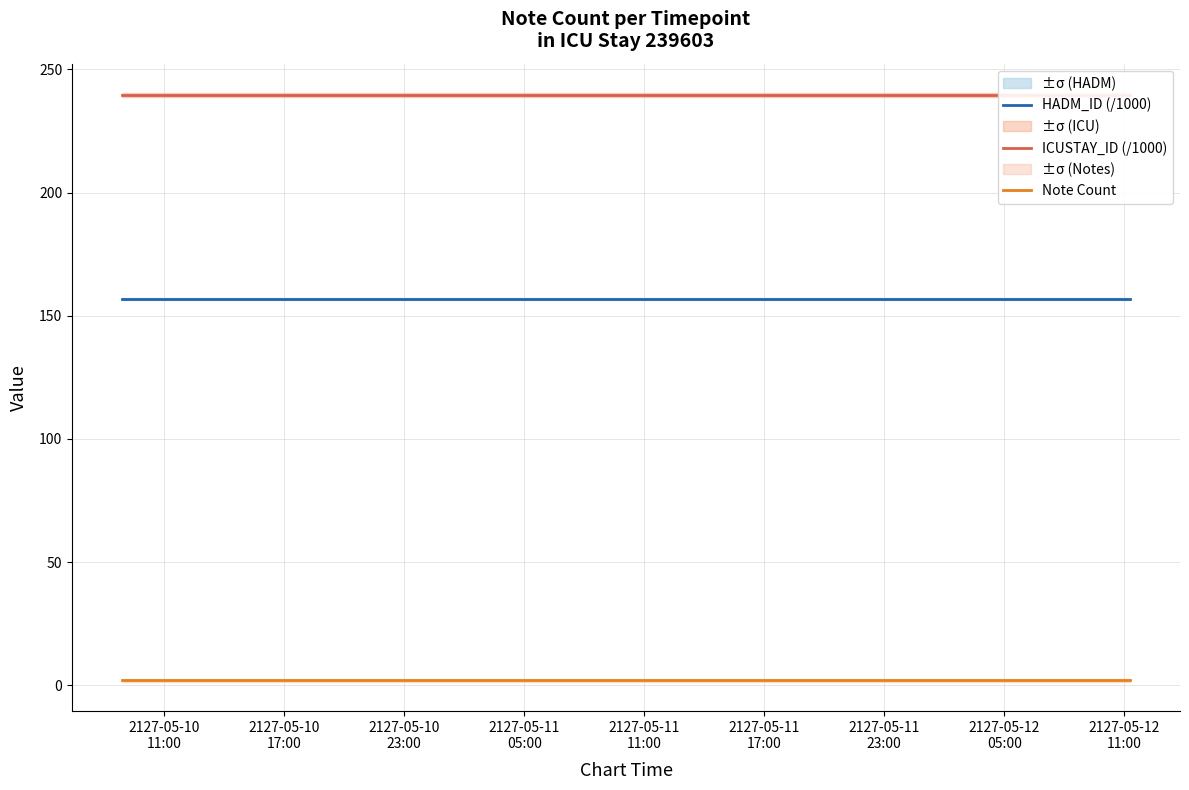

True or false: HADM_ID (/1000) and Note Count cross at least once.

False